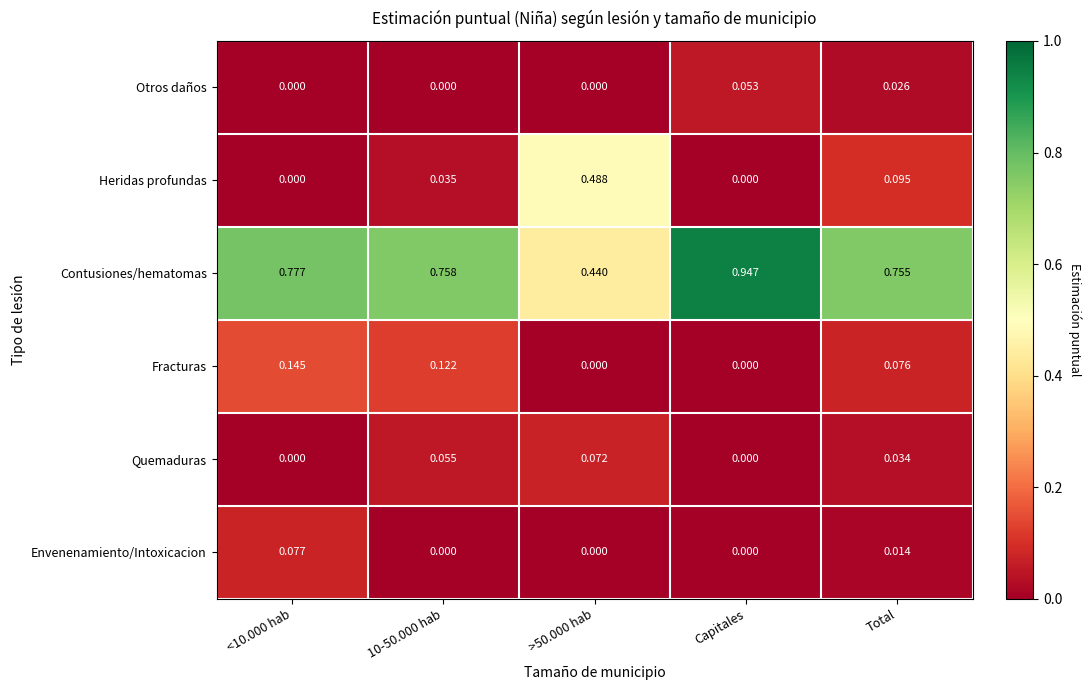

Which category has the highest value across all series?

Capitales